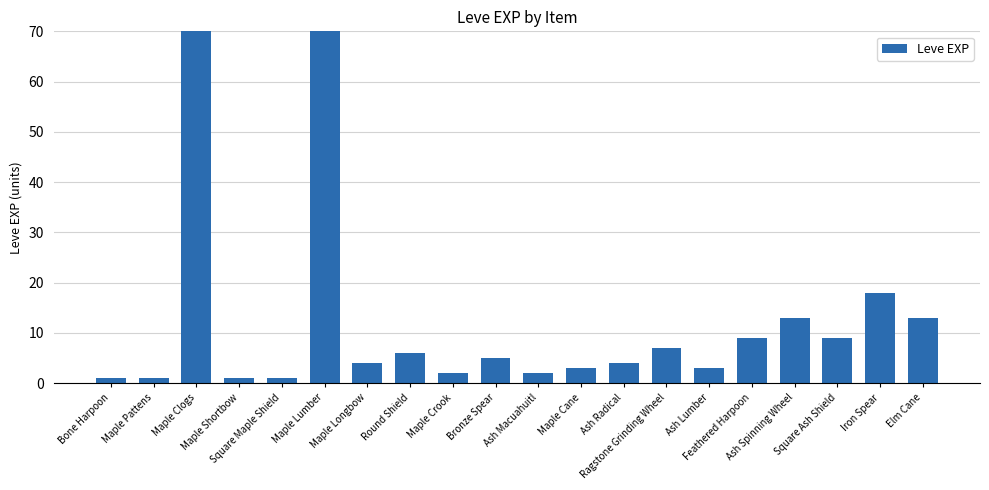

What is the difference between the second highest and second lowest values?

629